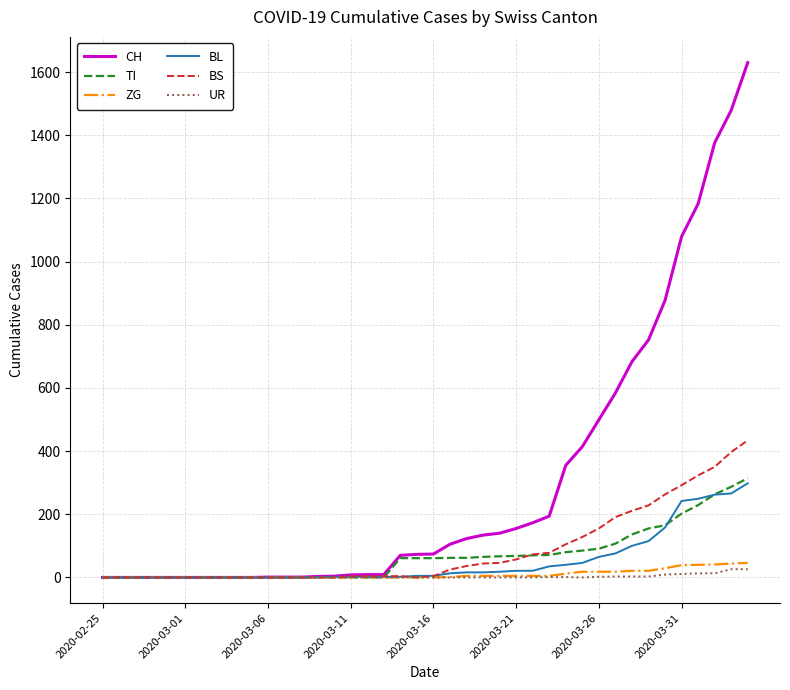

What is the highest value of the BS series?

434